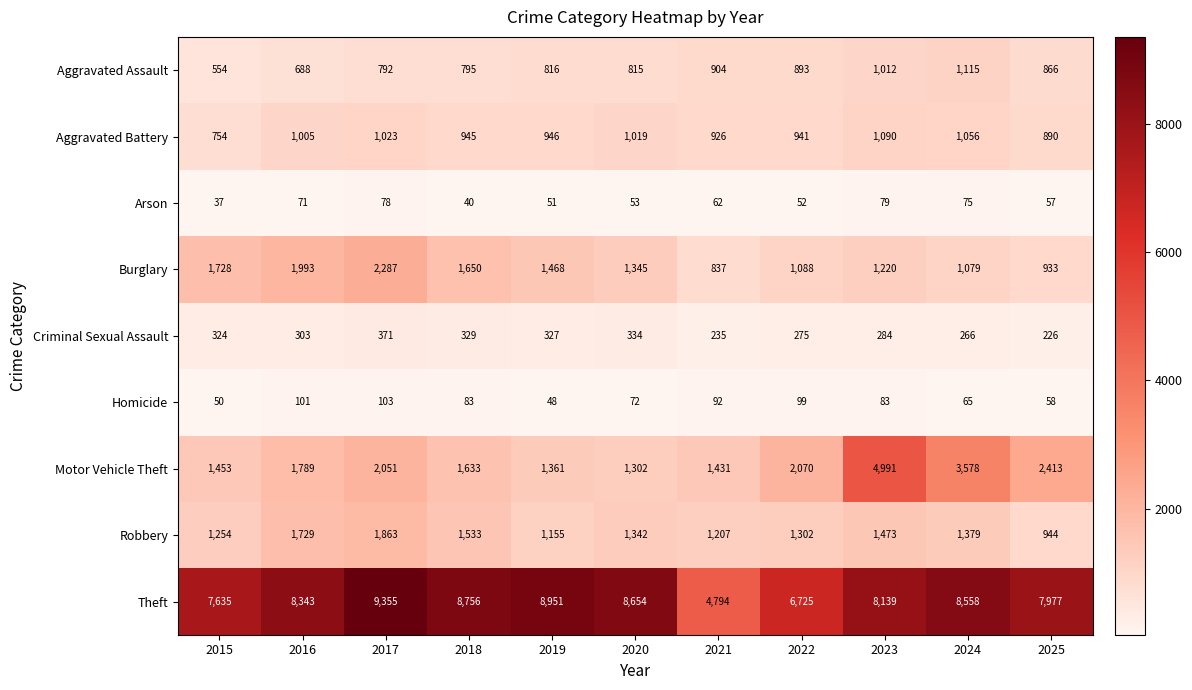

At which label does Burglary reach its peak?

2017